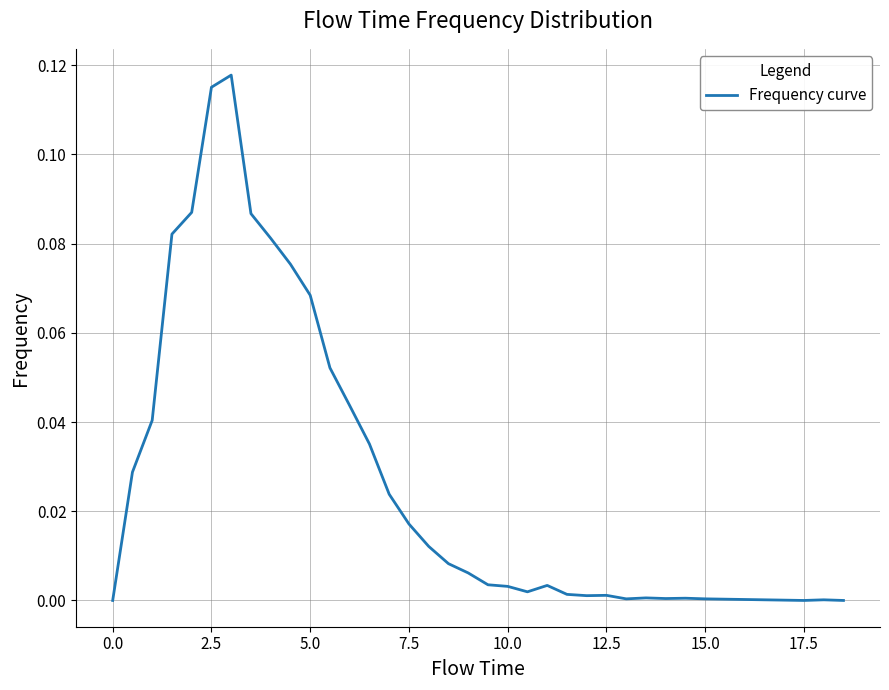

Is this an area chart (filled region under the line)?

No